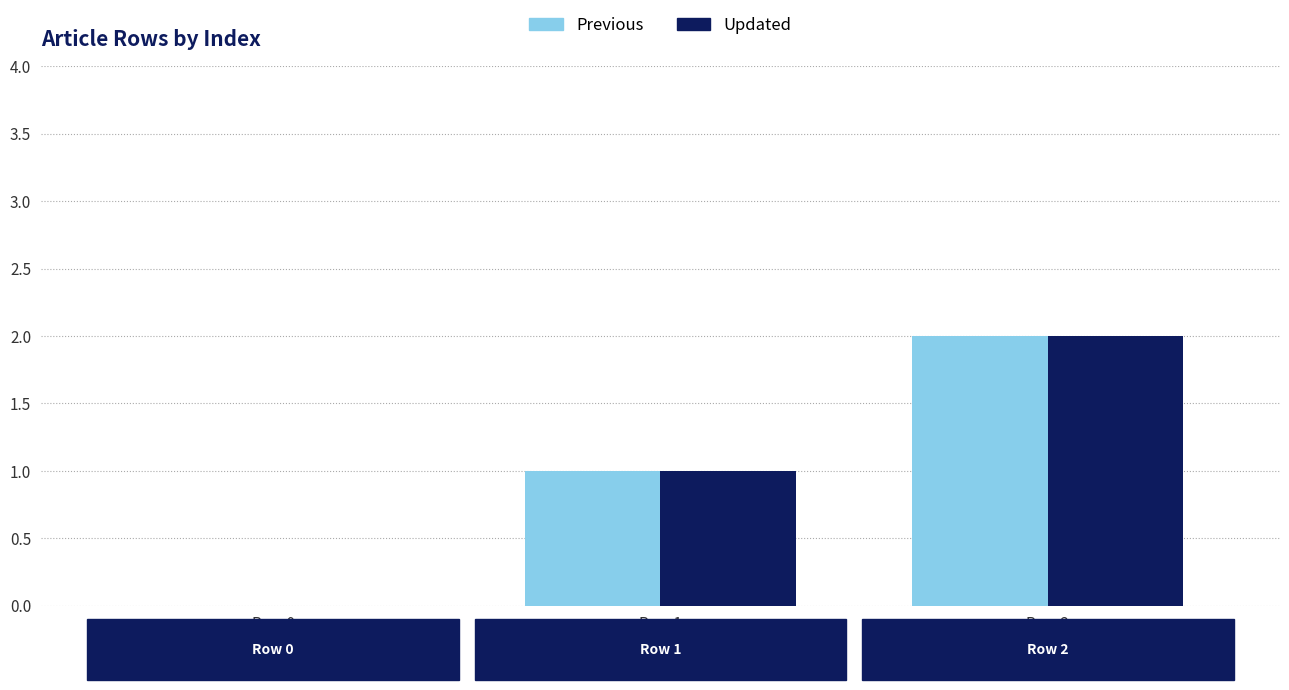

Is it true that Previous equals 2 at Row 2?

True